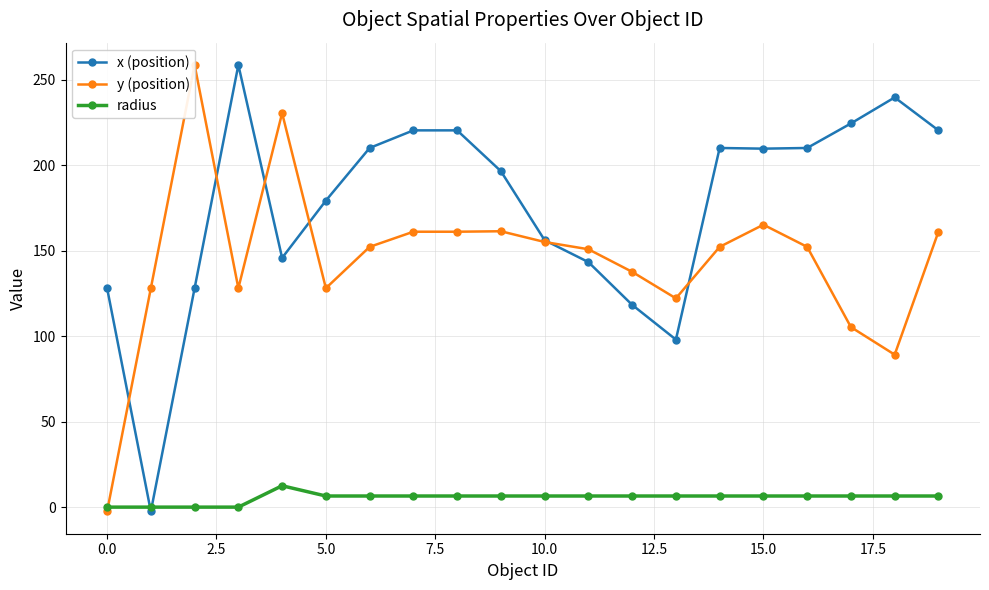

In x (position), how many points are lower than both neighbors (excluding endpoints)?

4